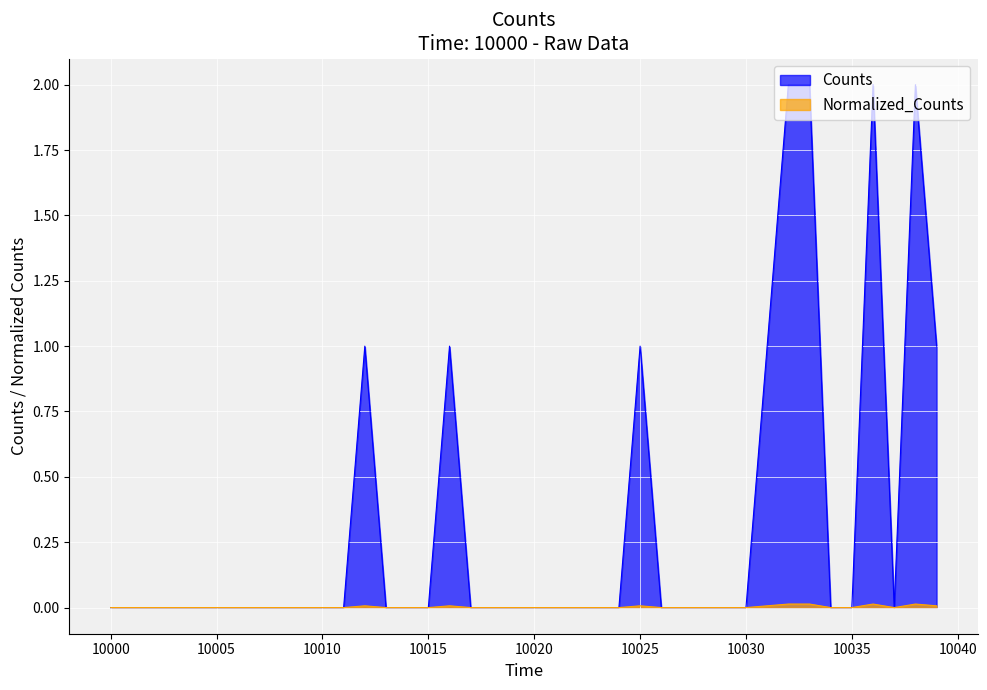

Which series has the widest spread of values?

Counts